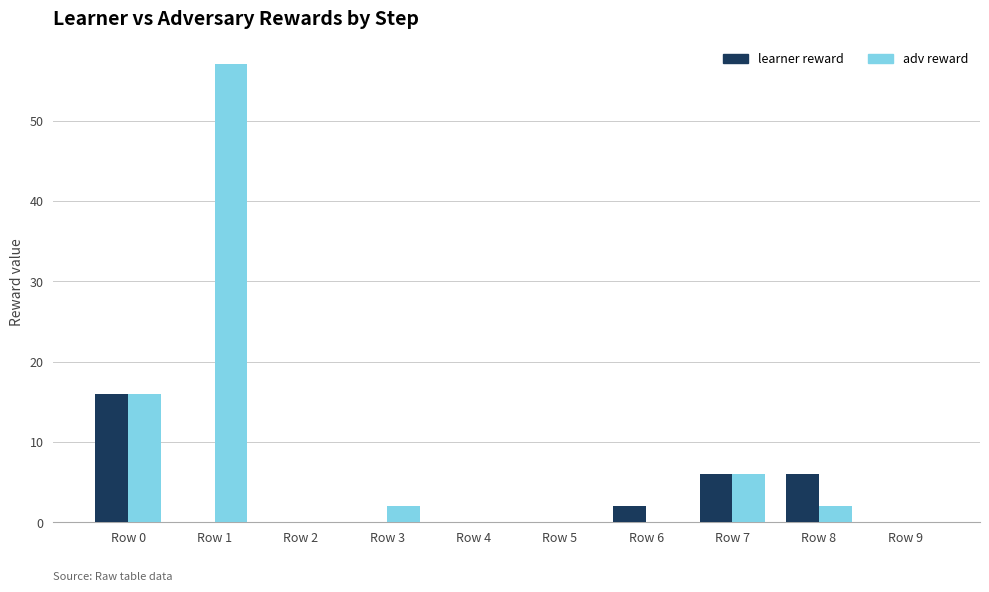

Which label corresponds to the largest value in the chart?

Row 1